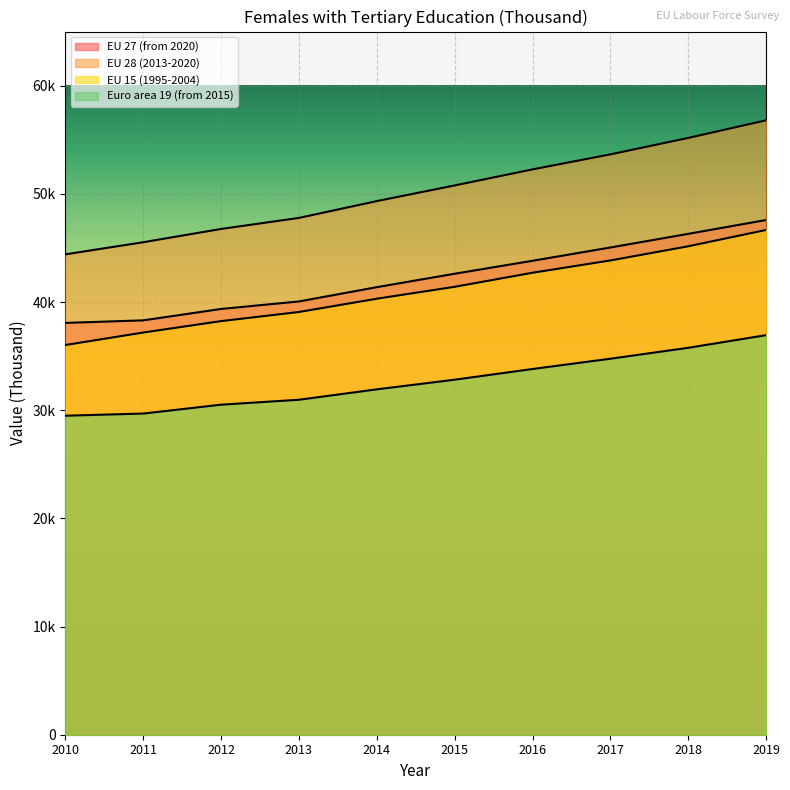

True or false: Euro area 19 (from 2015) and EU 15 (1995-2004) intersect in this chart.

False